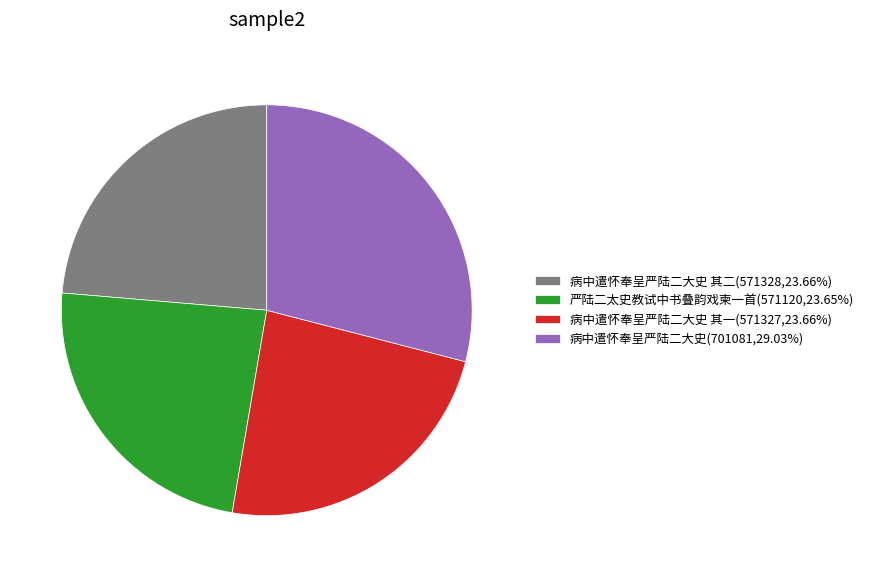

How many slices are in this pie chart?

4